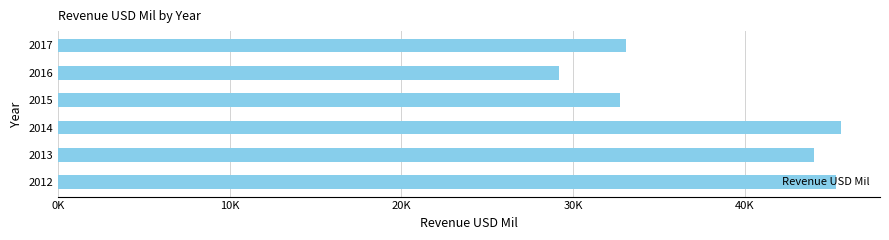

Are the bars horizontal?

Yes